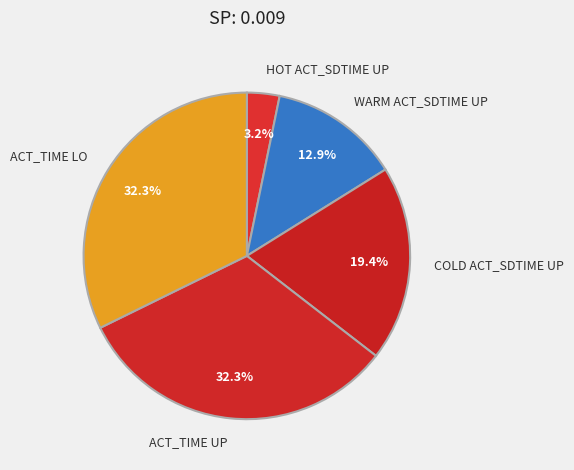

What percentage is the WARM ACT_SDTIME UP slice, to the nearest percent?

13%